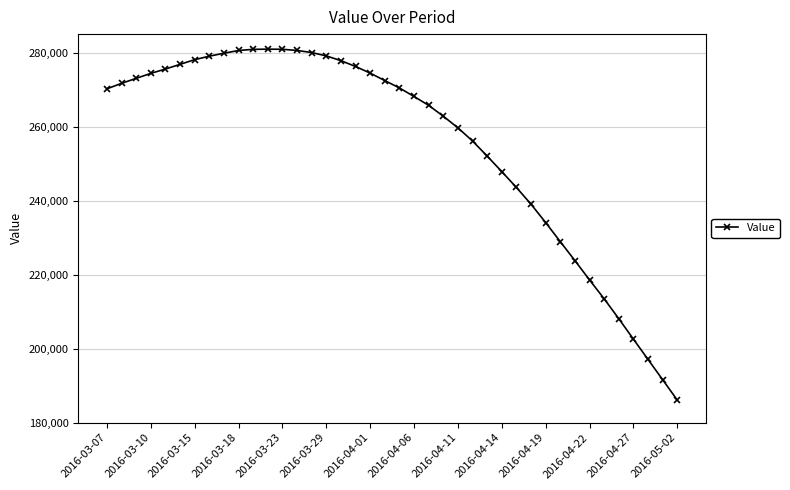

What is the value of the 29th point from the left?

243555.3